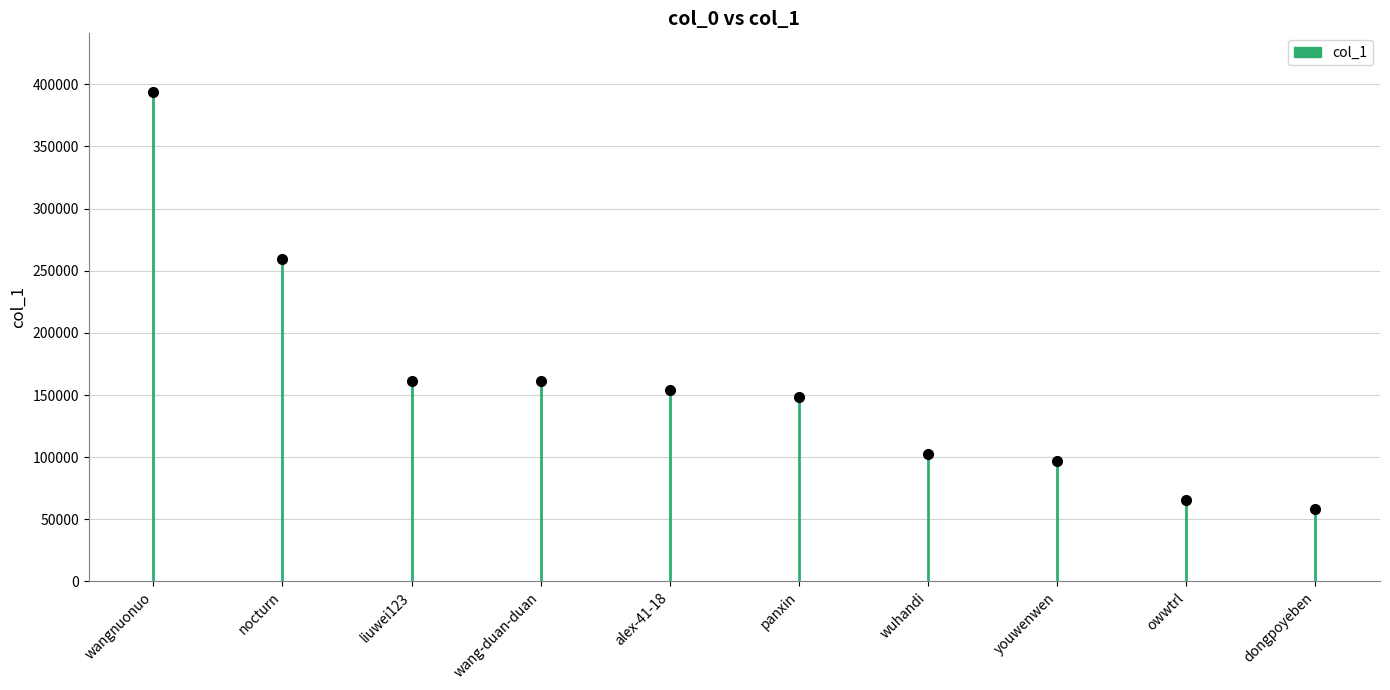

How many data points are less than 58656?

10